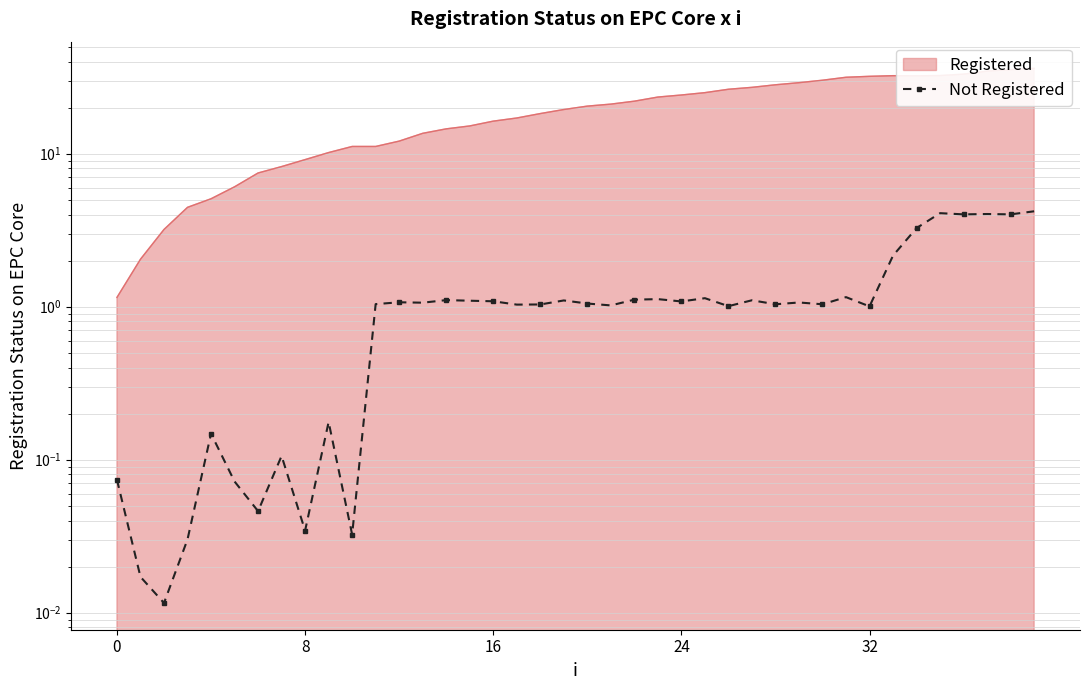

How many interior local peaks (higher than both neighbors) does the data have?

13